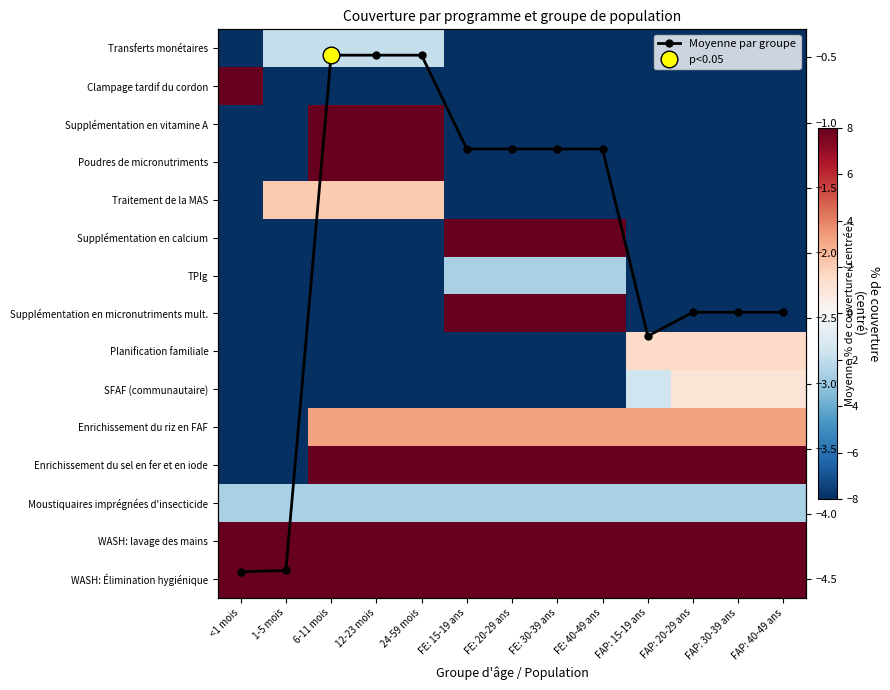

Between FE: 20-29 ans and FAP: 15-19 ans, which series saw the biggest shift?

Supplémentation en calcium